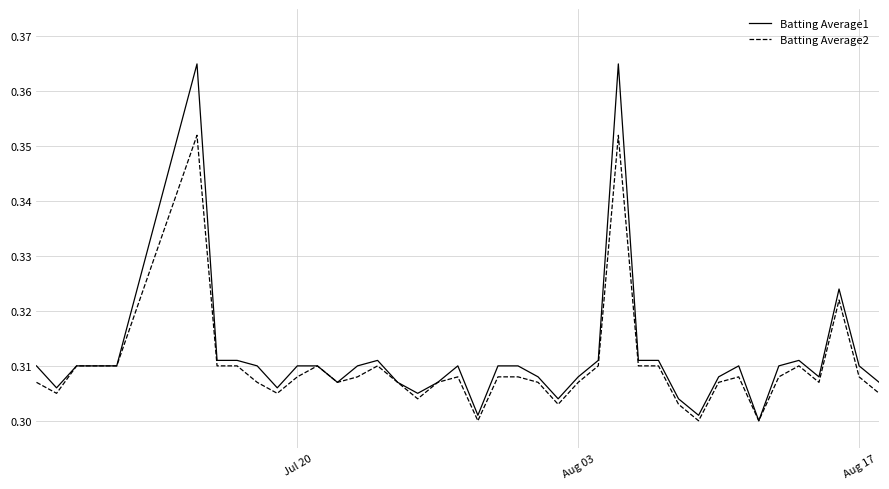

Count the number of data series in this chart.

2